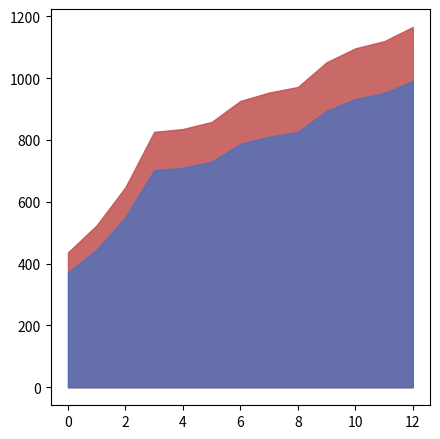

What is the smallest value displayed?

370.6